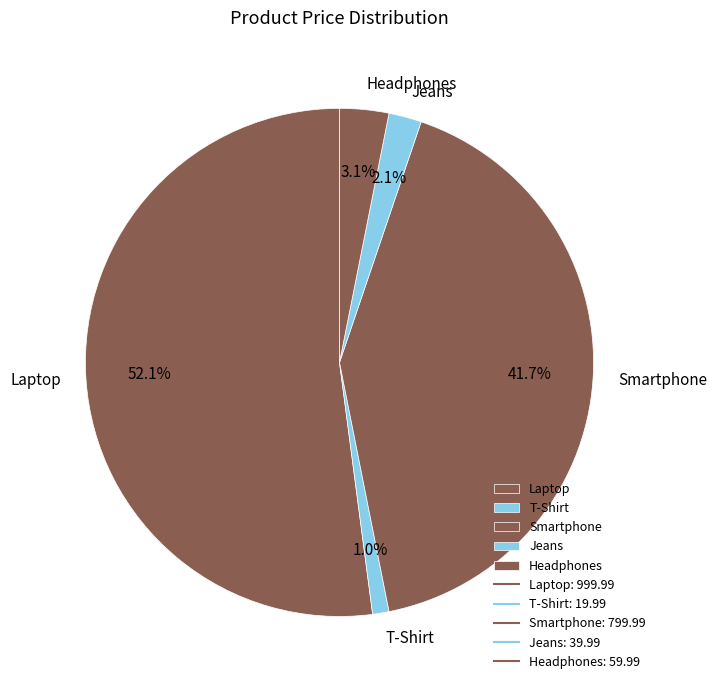

To the nearest percent, what is the combined percentage of Jeans and T-Shirt?

3%